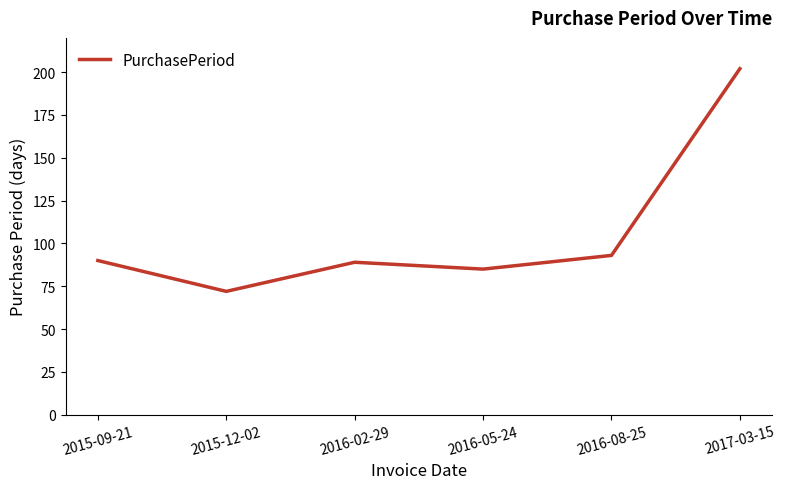

Count the number of data series in this chart.

1